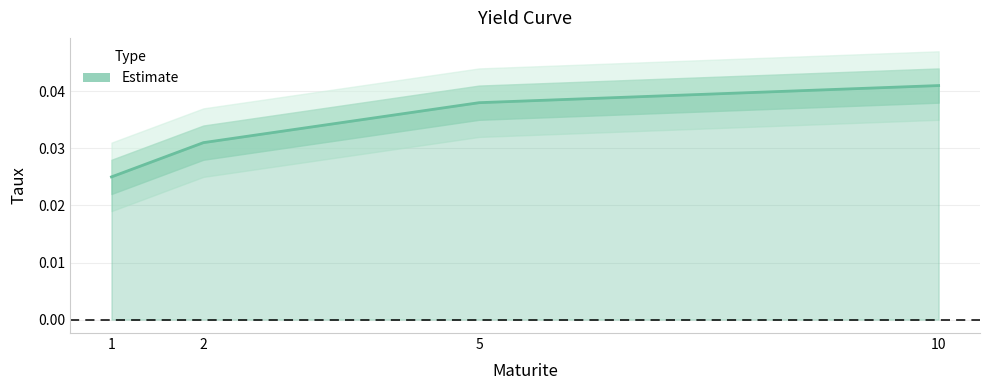

How many values are between 0 and 1?

4